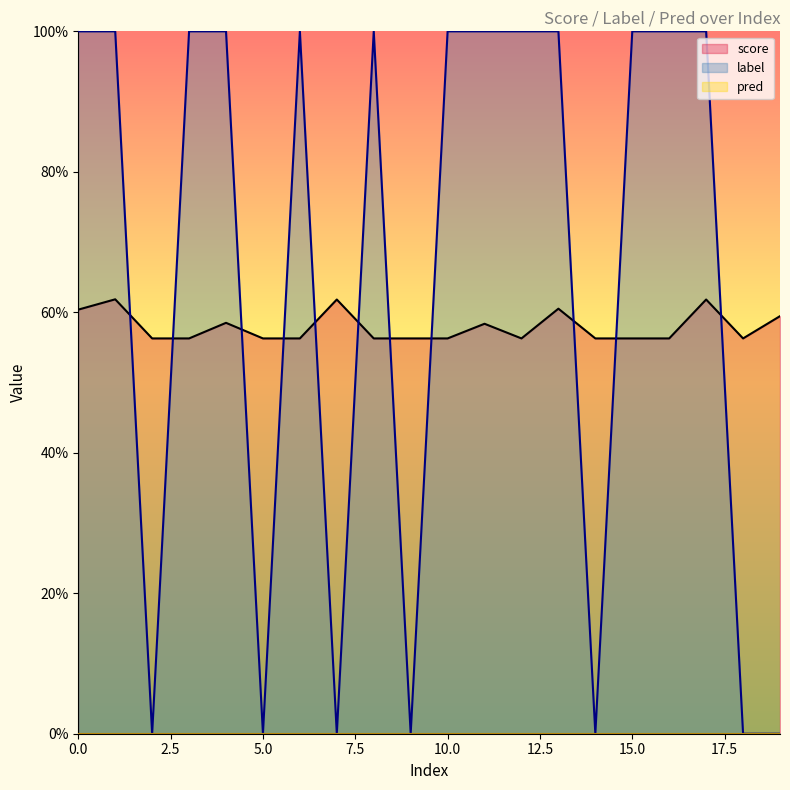

True or false: score has a value of 0.2 at 4.

False